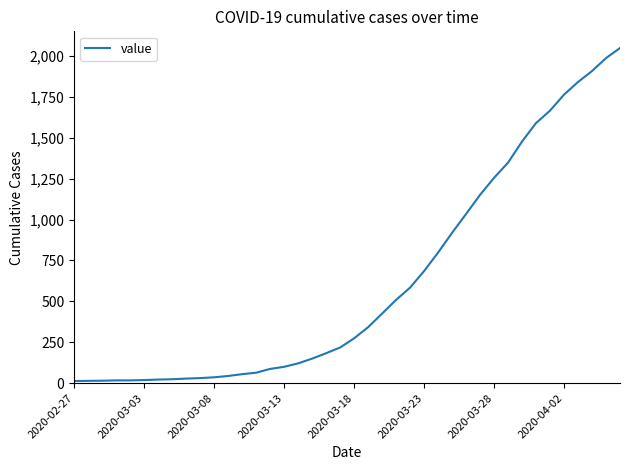

What is the maximum value shown in the chart?

2049